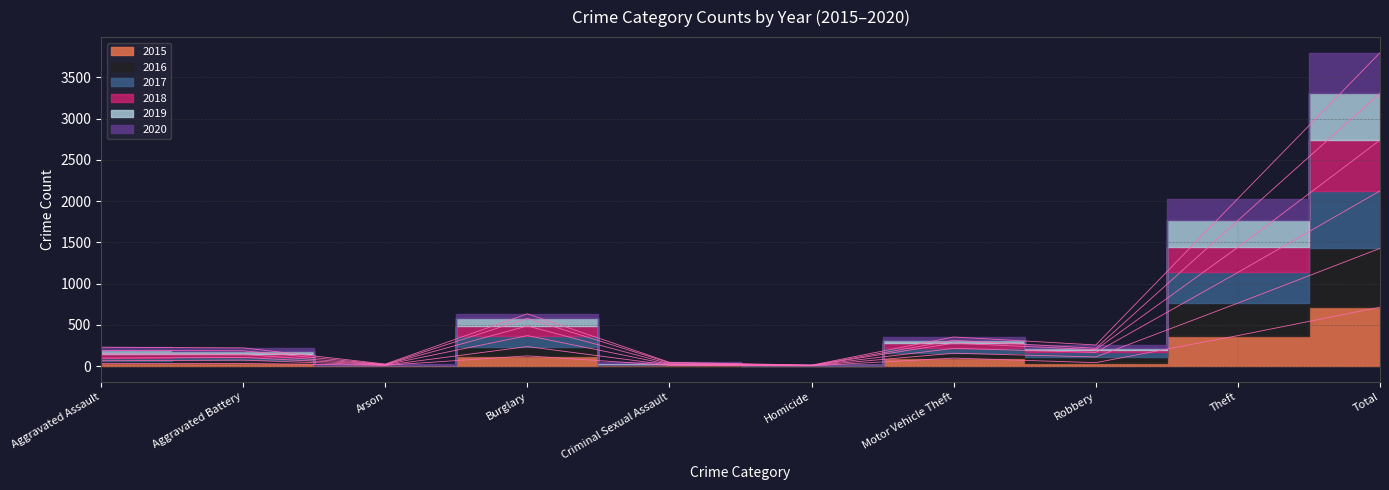

How many series are shown in this chart?

6